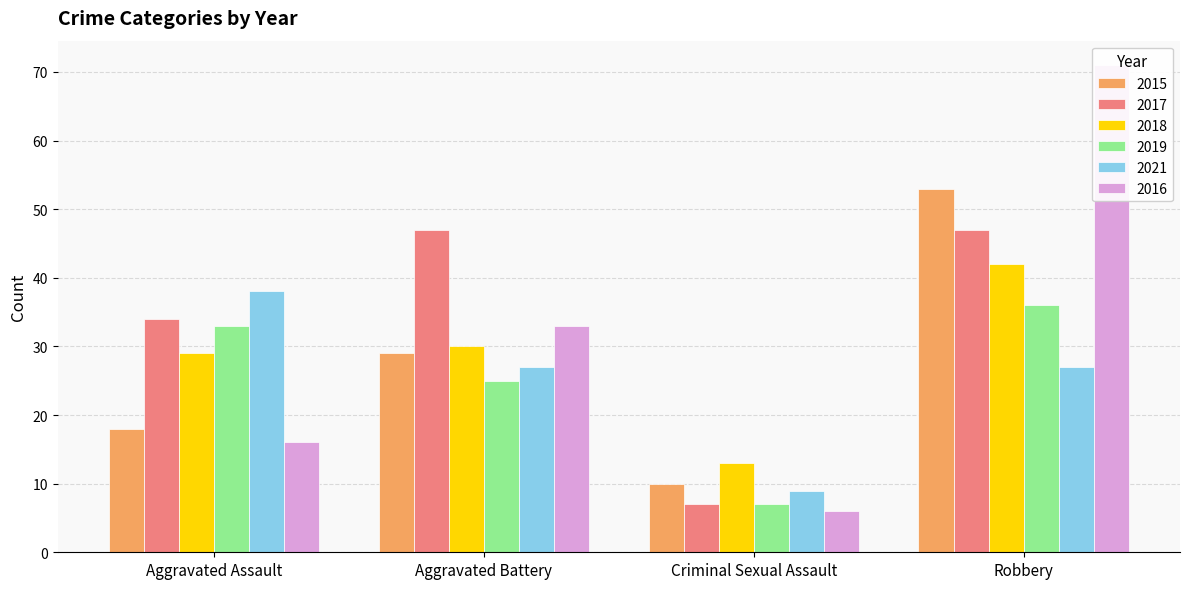

What is the label of the 3rd bar from the left?

Criminal Sexual Assault